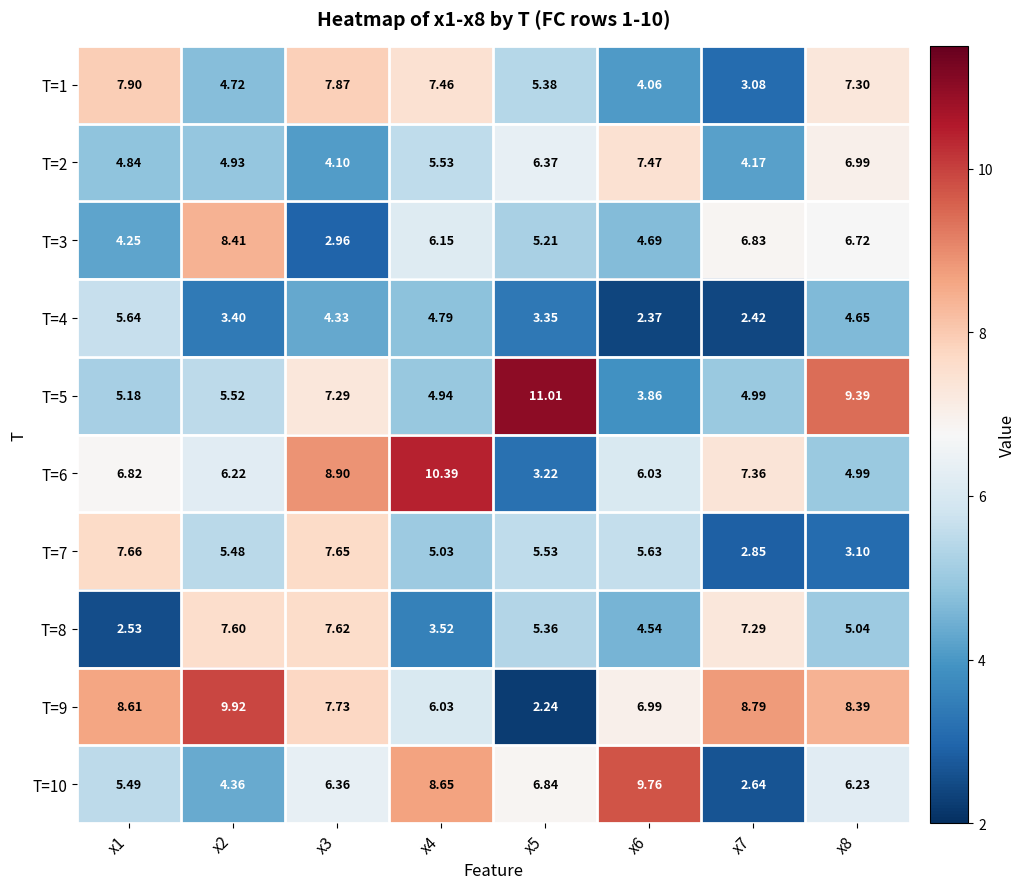

Is the value of T=8 at x2 greater than the value of T=2 at x8?

Yes